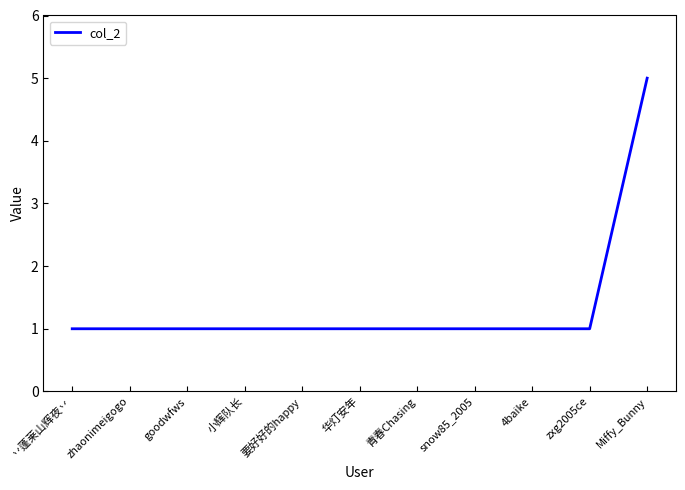

Read the value at Miffy_Bunny.

5